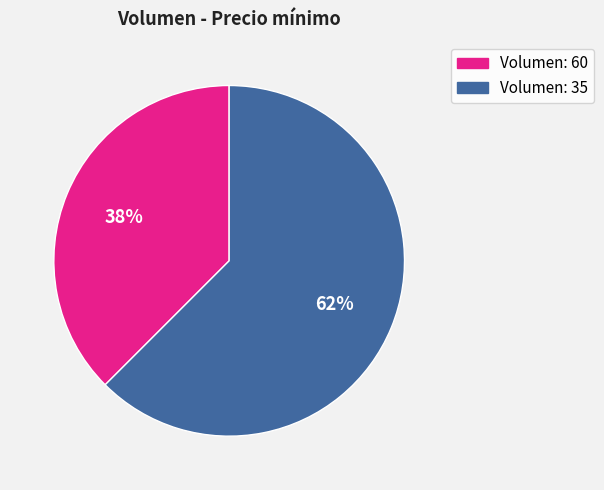

Does any single category account for the majority?

Yes